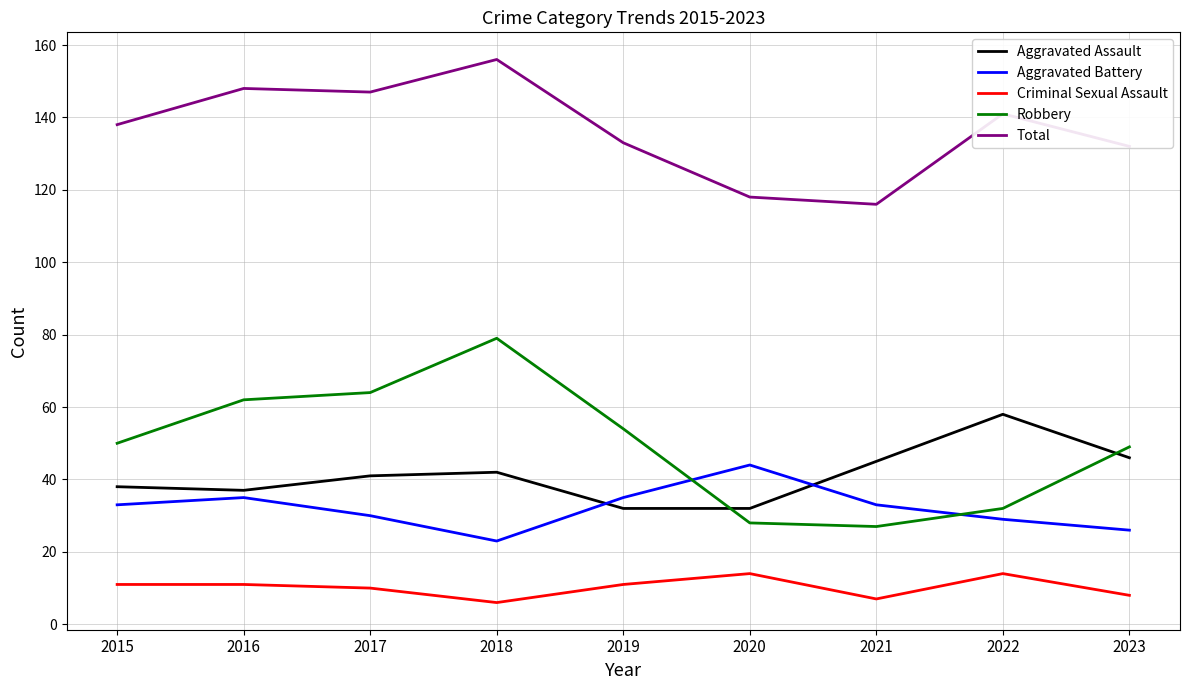

True or false: Total and Aggravated Battery cross at least once.

False